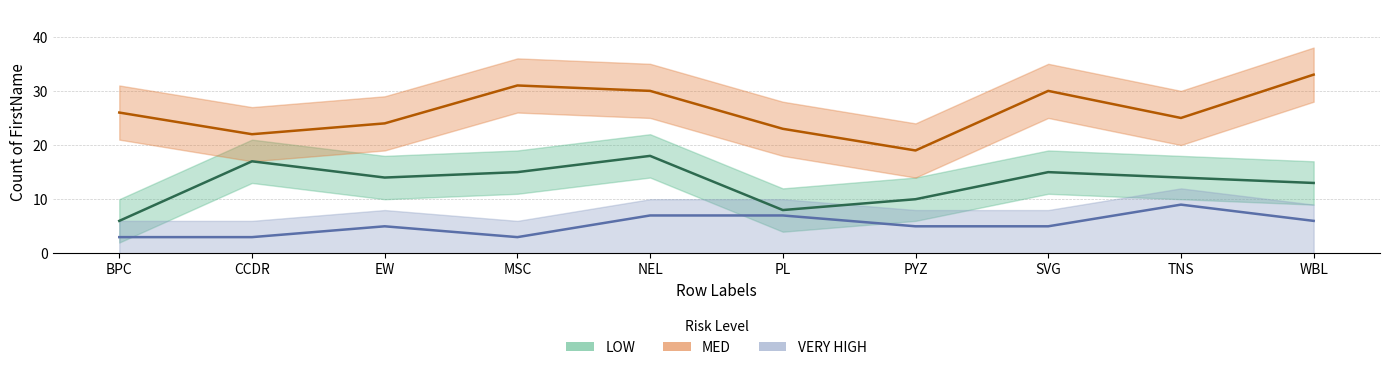

Where does the MED series first go above 26?

MSC